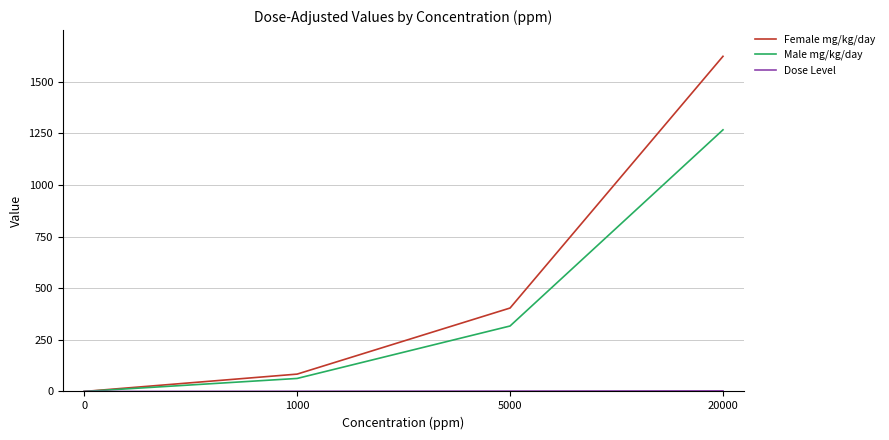

How many lines are shown in the chart?

3